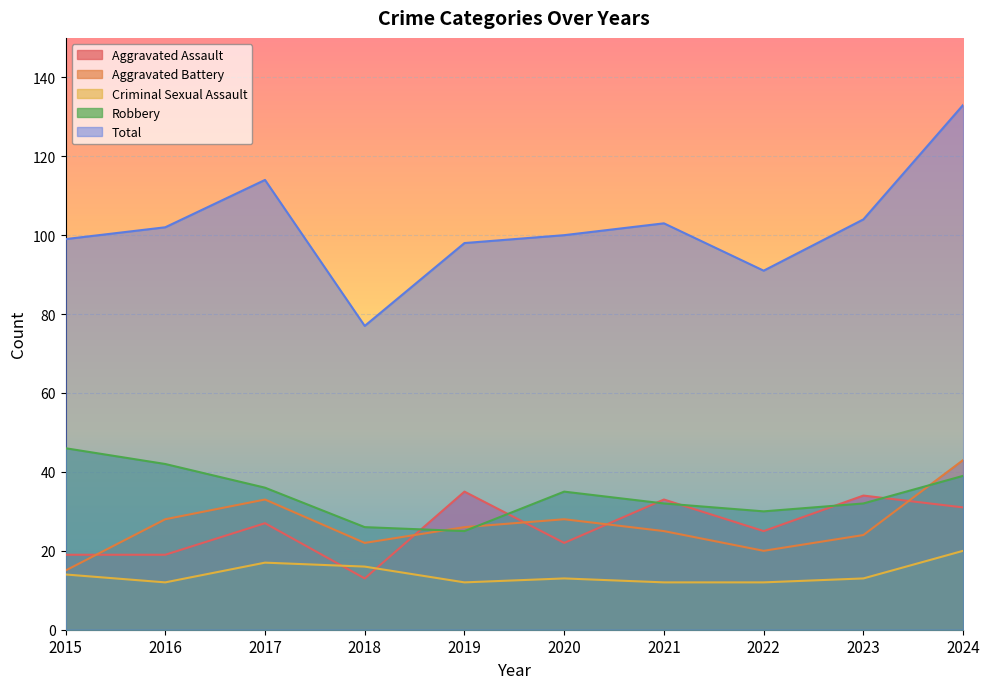

How many values in the Aggravated Assault series are below 27?

5